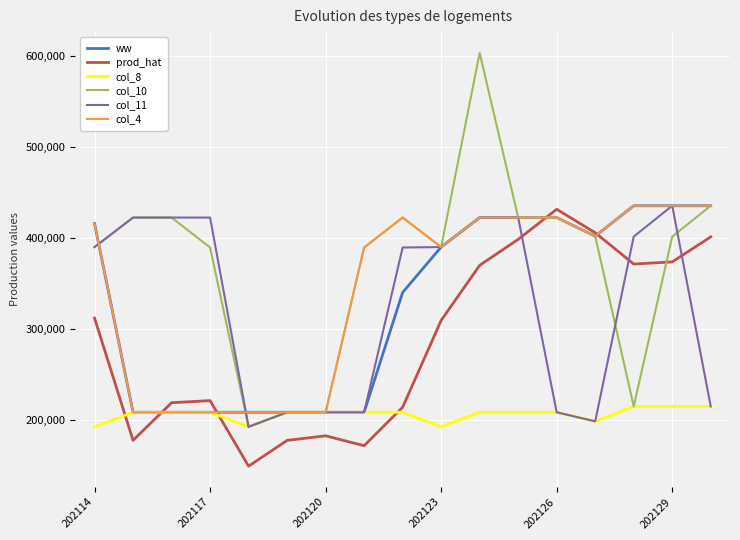

At how many categories does at least one series exceed 222787?

14